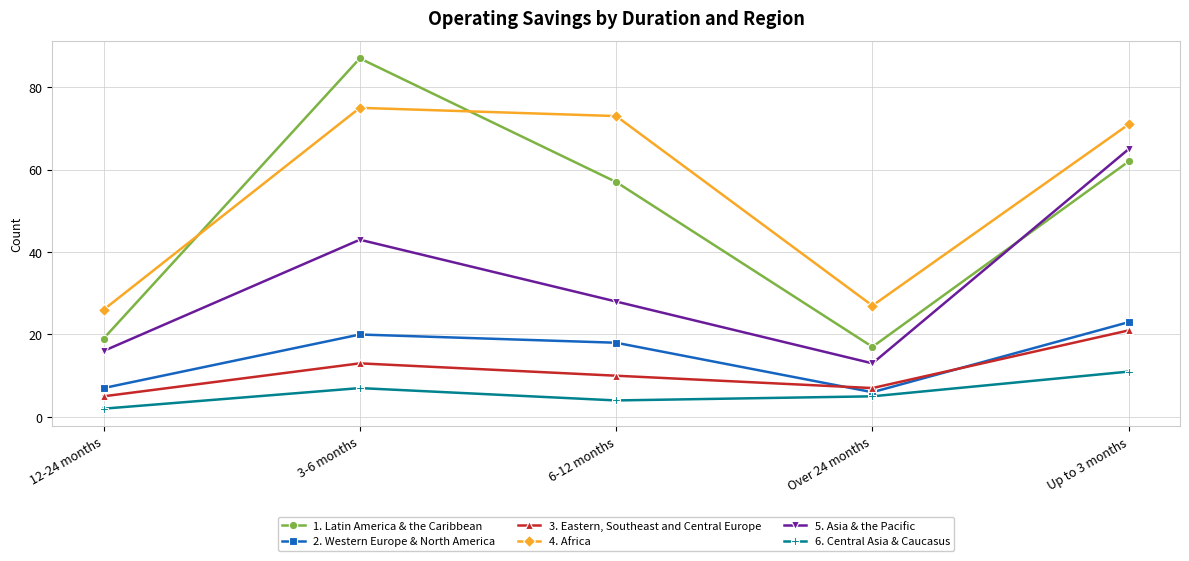

What is the difference between the 4. Africa values at 6-12 months and Up to 3 months?

2